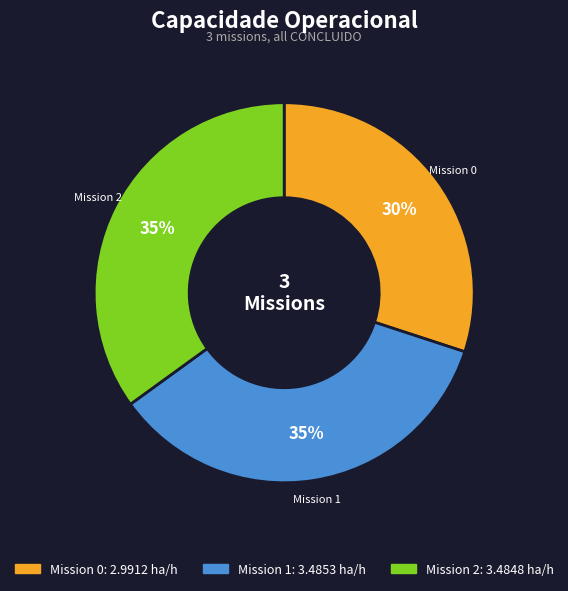

Is there any slice that represents more than half of the pie?

No